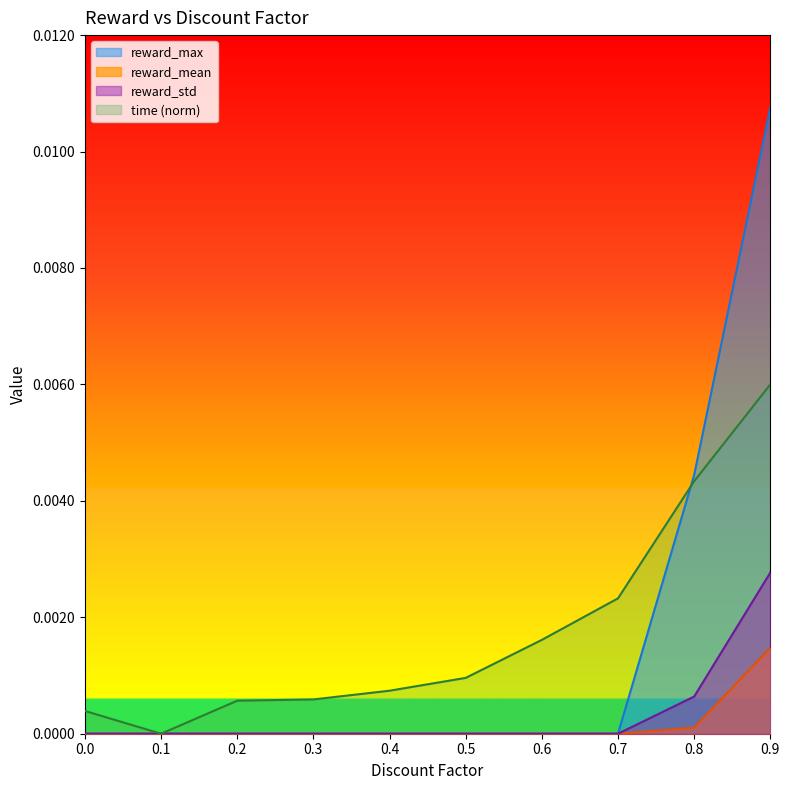

What are all the series names shown in the legend?

reward_max, reward_mean, reward_std, time (norm)